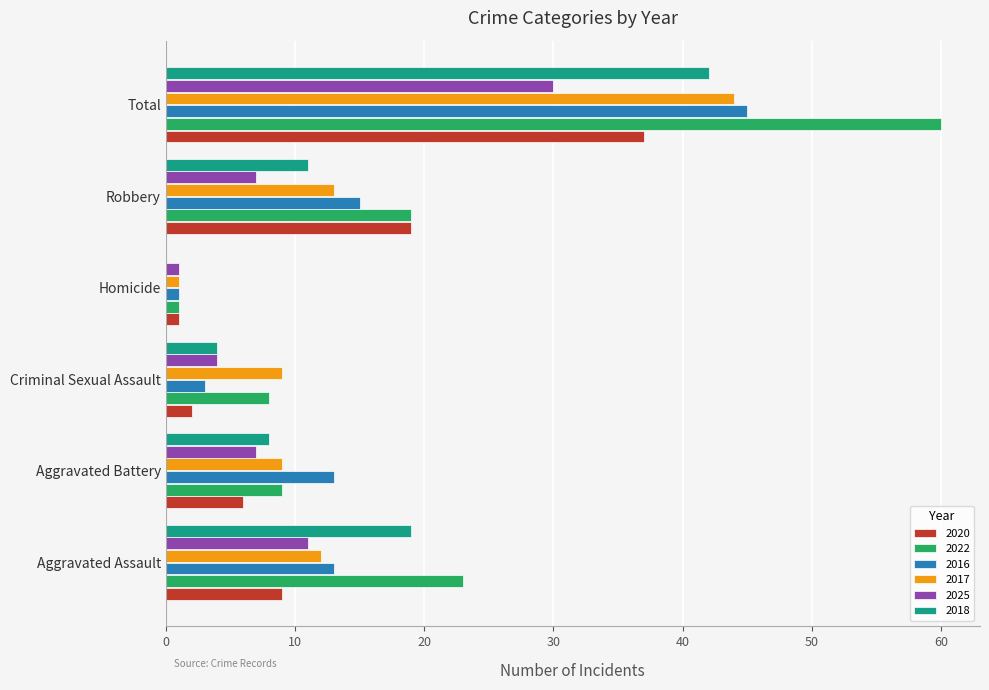

What is the sum of the 2018 values at Aggravated Battery and Robbery?

19